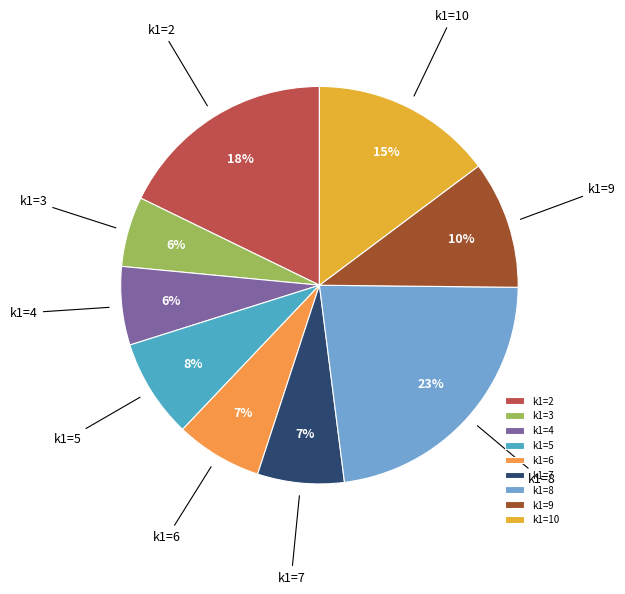

Is it true that k1=2 is 29% of the pie?

False